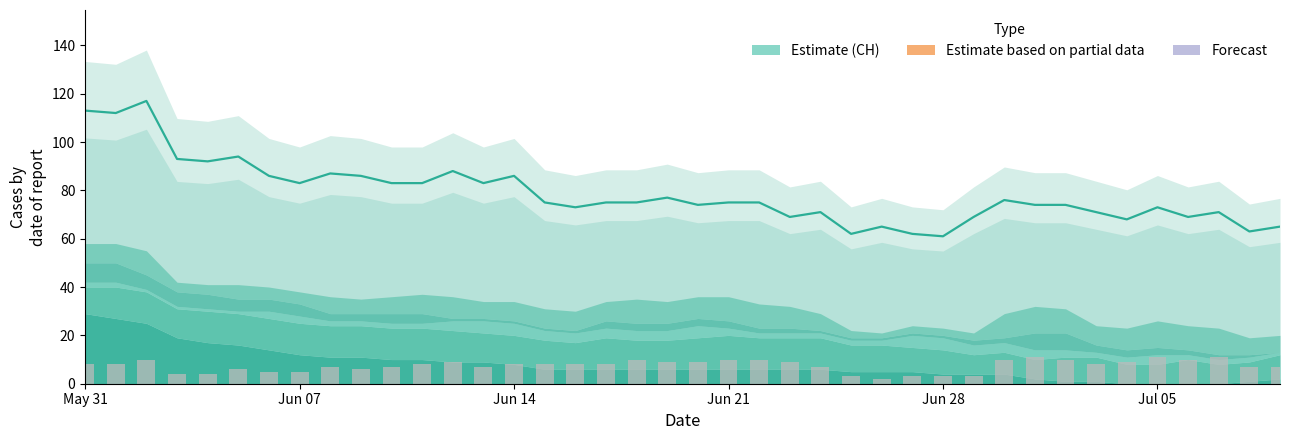

What is the greatest value displayed?

117